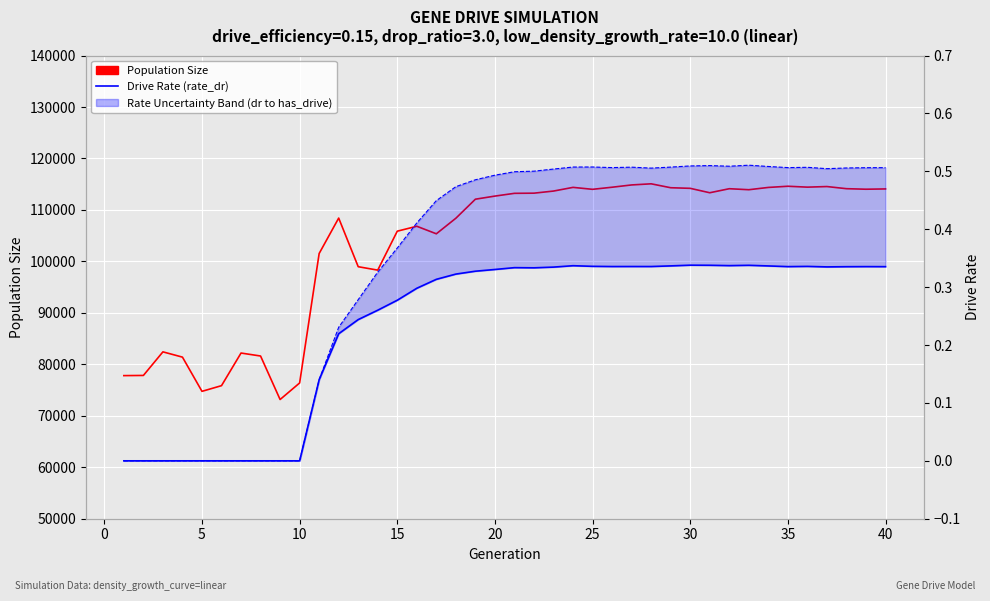

At which category does Has Drive Rate reach its first local valley?

25